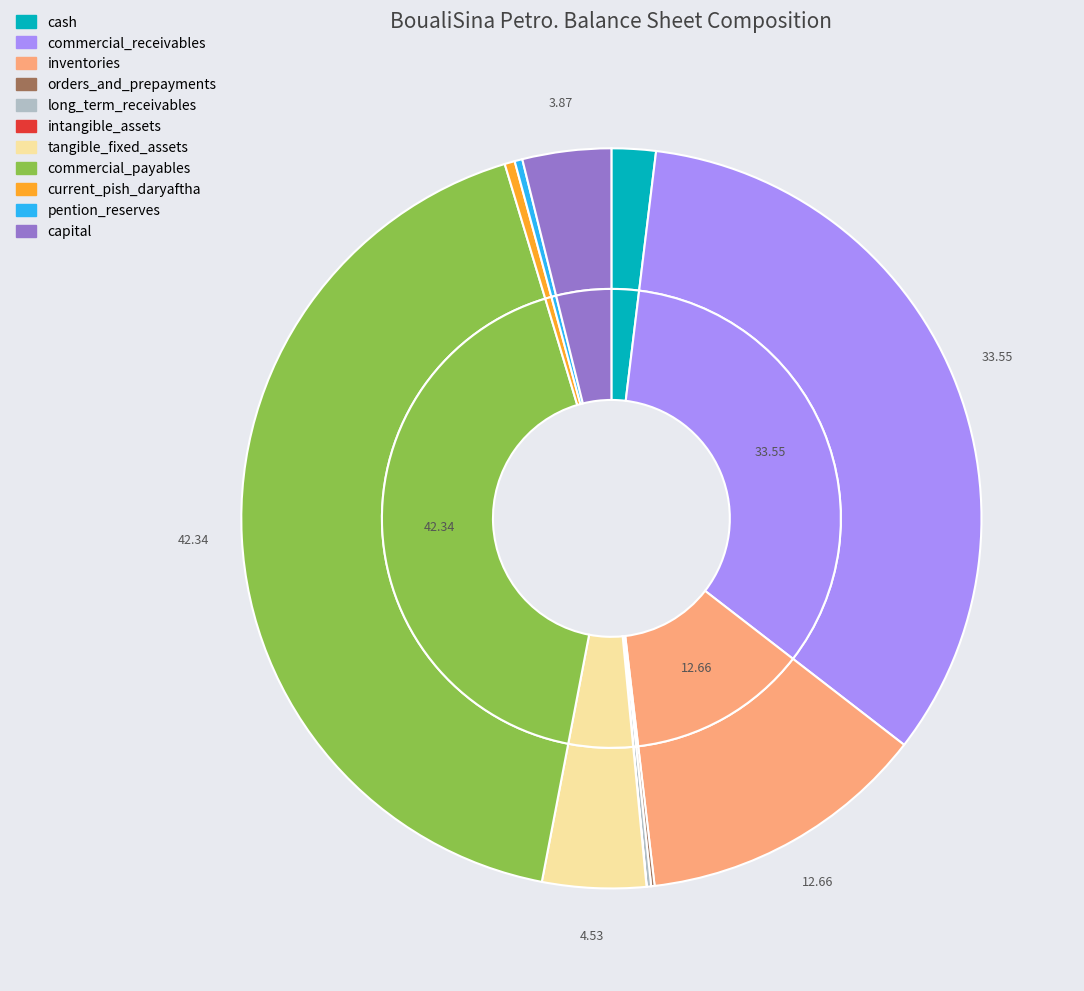

Is the sum of capital and inventories greater than half?

No